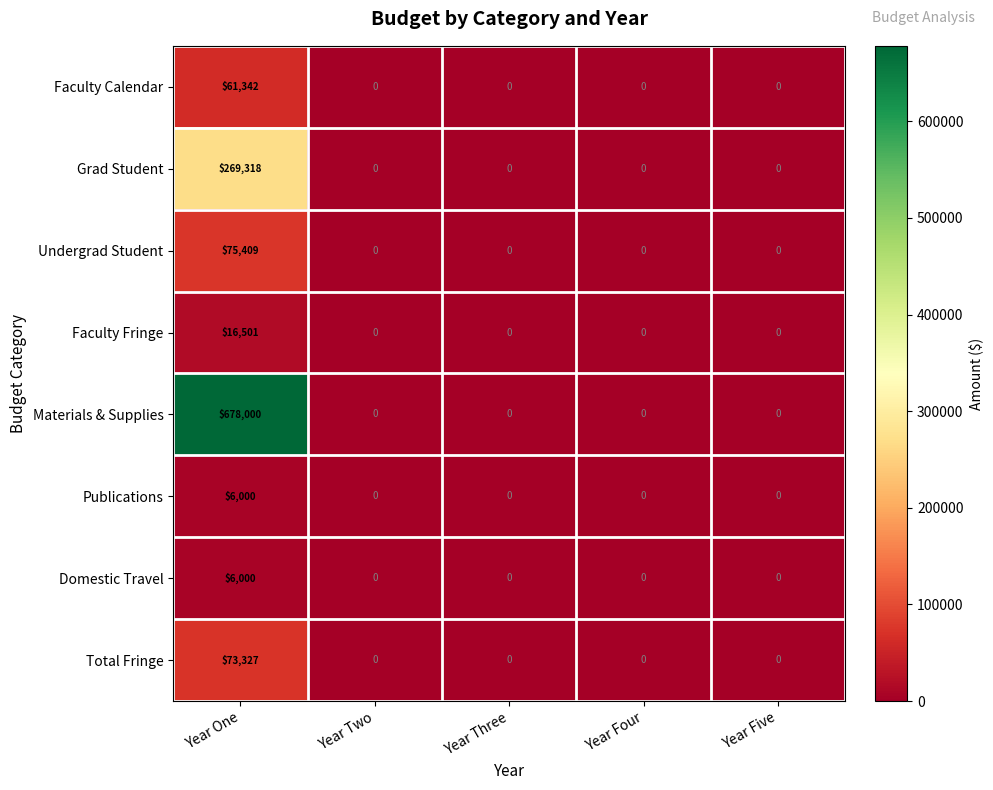

Which category has the highest value in the Materials & Supplies series?

Year One